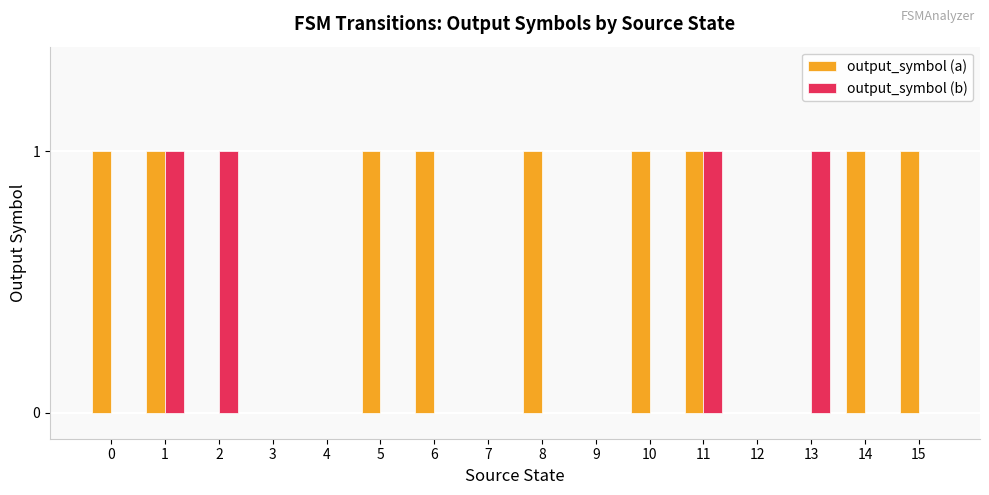

How many groups of bars are there?

16